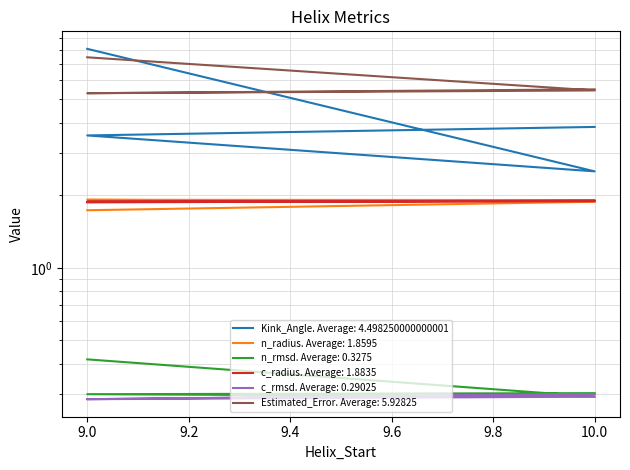

Reading left to right, what are all the values shown in this chart?

Kink_Angle: 8.1	2.5	3.5	3.8
n_radius: 1.7	1.9	1.9	1.9
n_rmsd: 0.4	0.3	0.3	0.3
c_radius: 1.9	1.9	1.9	1.9
c_rmsd: 0.3	0.3	0.3	0.3
Estimated_Error: 7.5	5.4	5.3	5.5